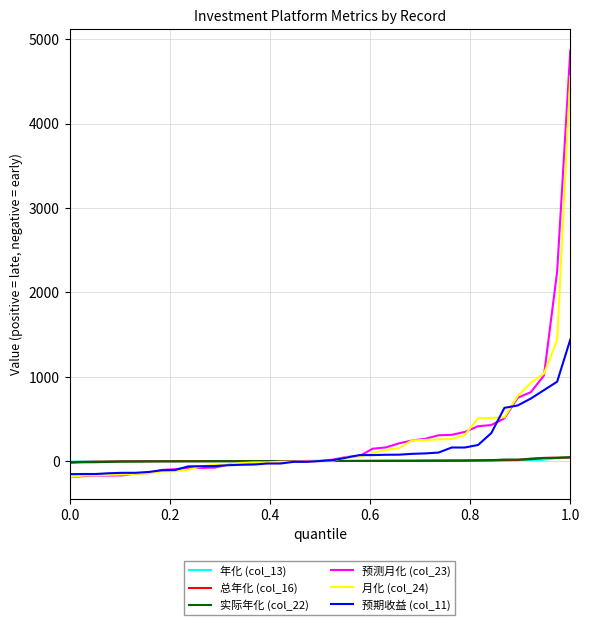

What is the greatest value displayed?

4868.2